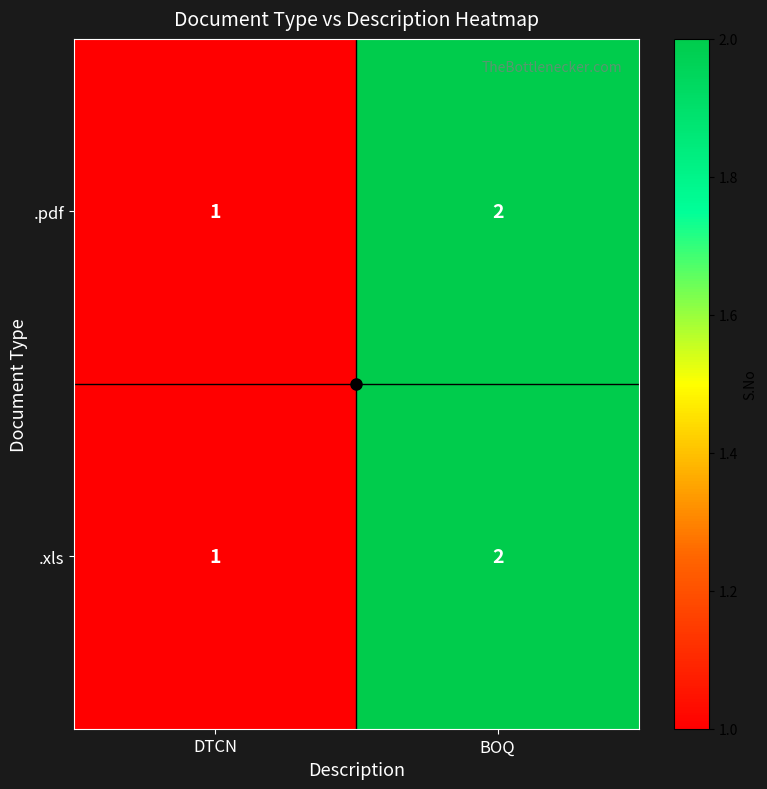

What is the total value across all series at BOQ?

4